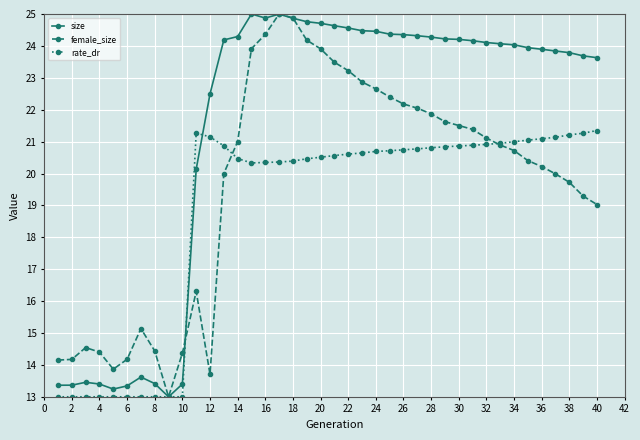

What is the maximum value shown in the chart?

25.0